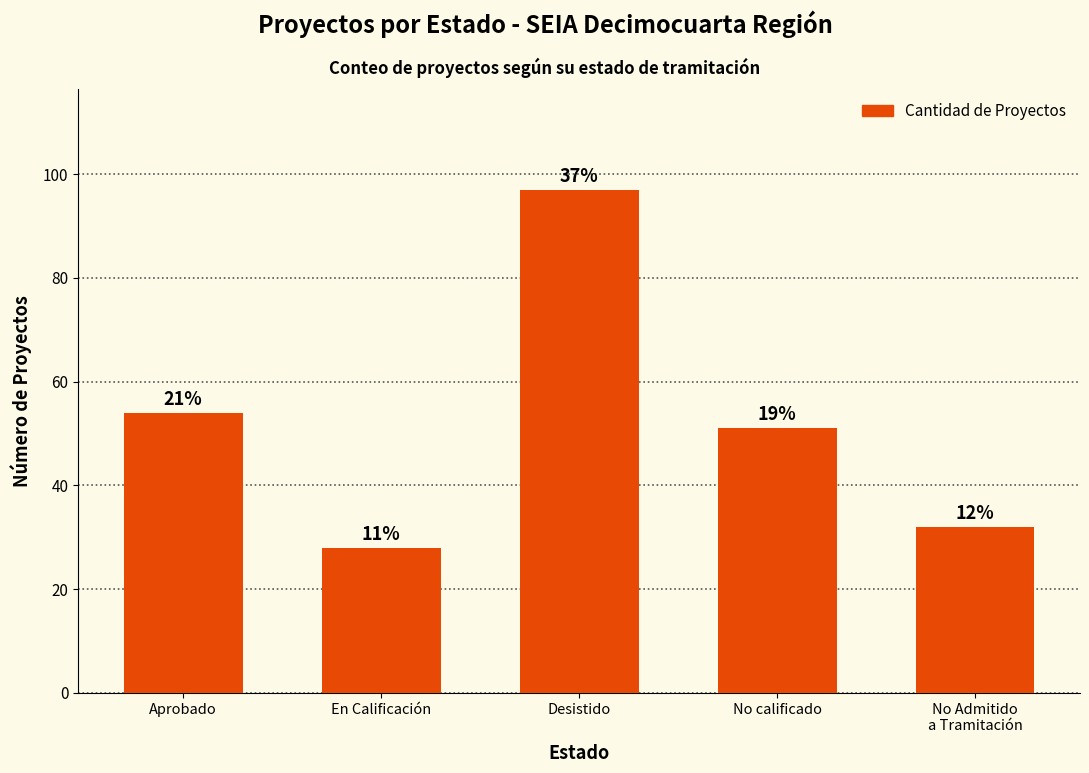

What is the maximum value shown in the chart?

97